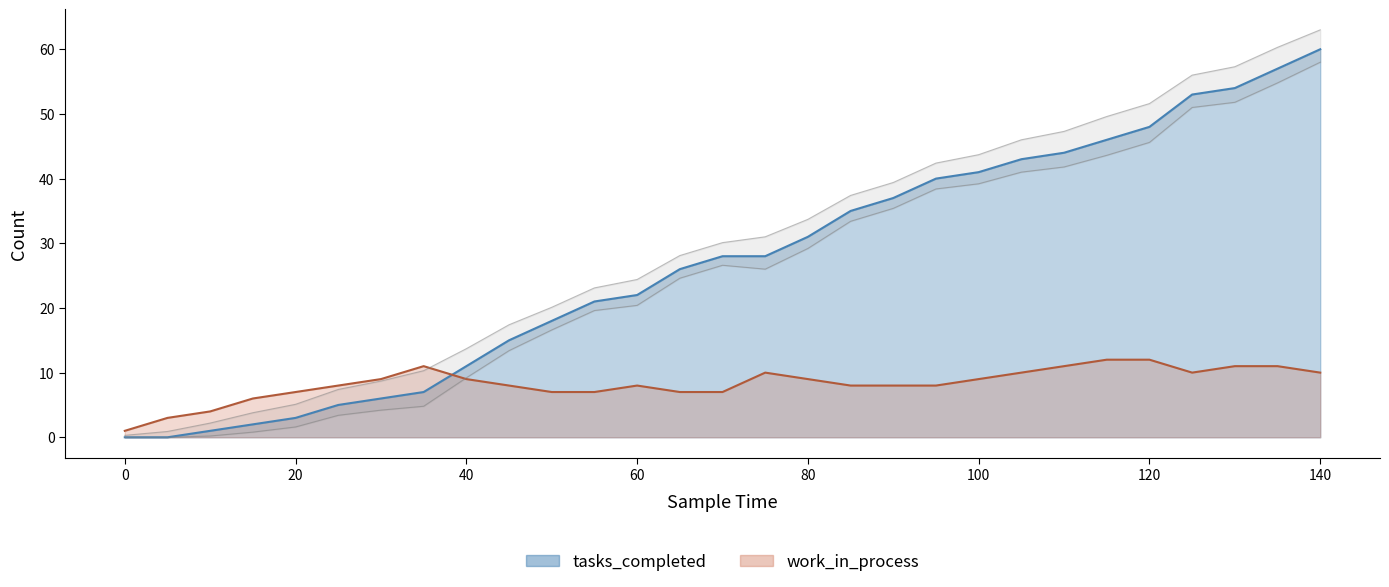

How many data points in work_in_process are above 8?

14